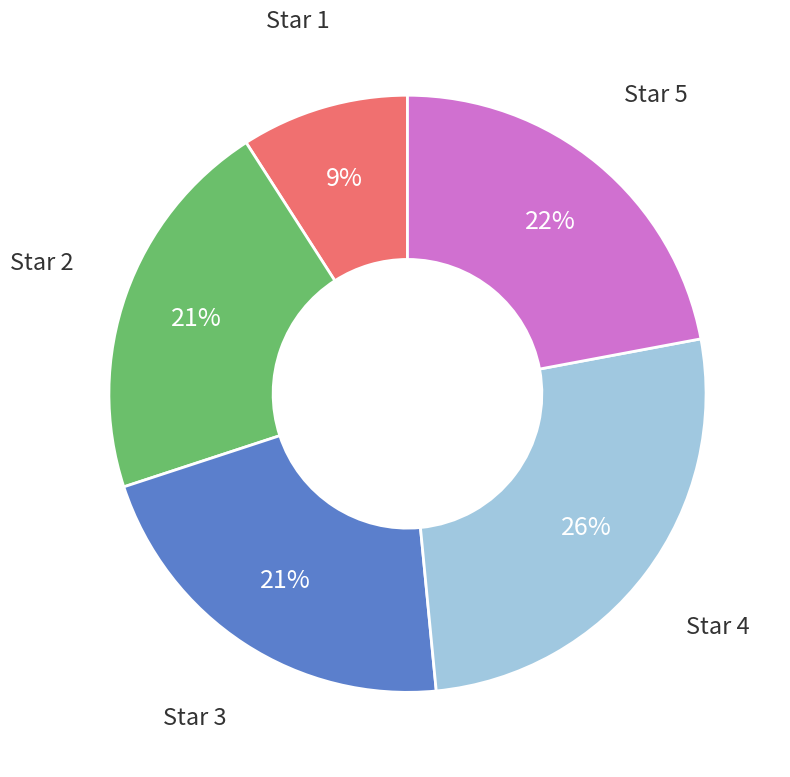

Is there any slice that represents more than half of the pie?

No